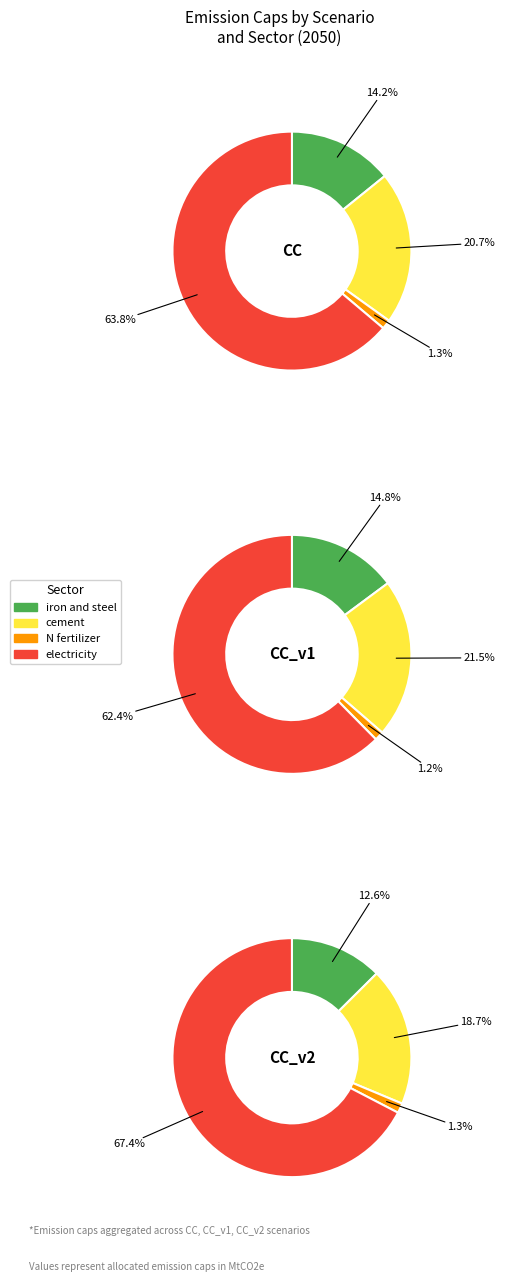

To the nearest percent, what is the average slice percentage?

25%